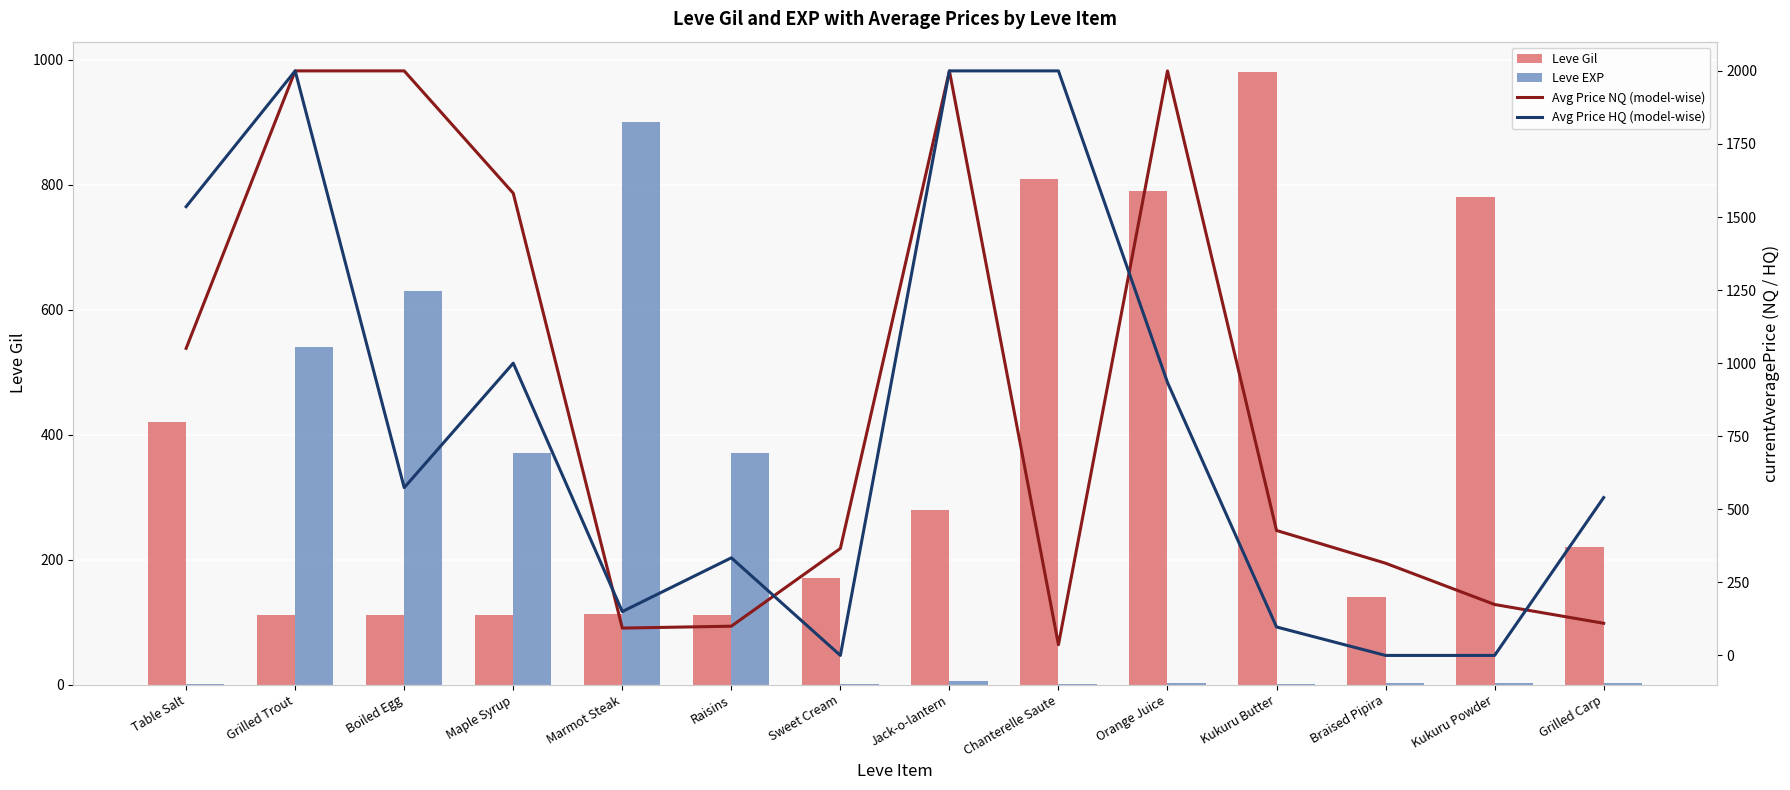

How many data points in Leve EXP are less than 3?

5